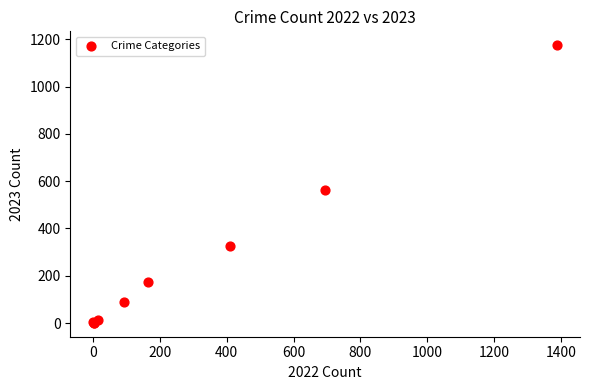

What Y value in the scatter plot is closest to 588?

562